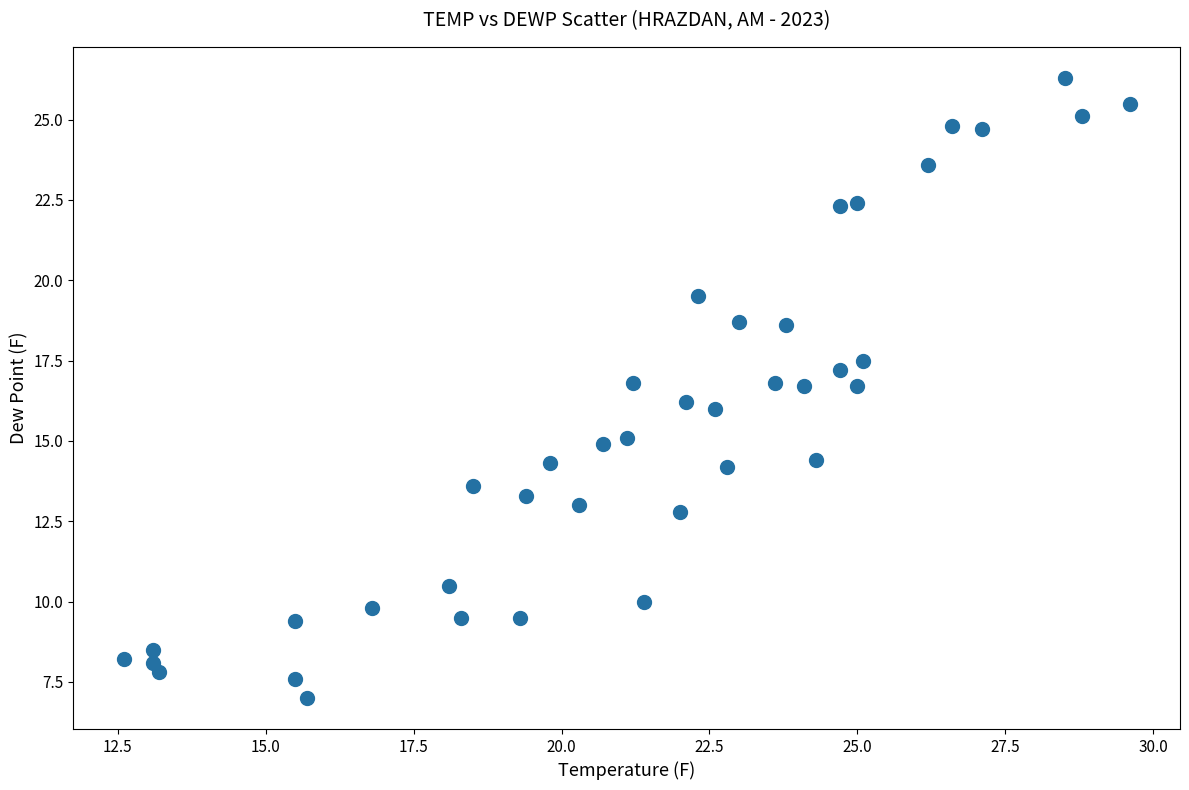

What is the range of X values (max minus min)?

17.0